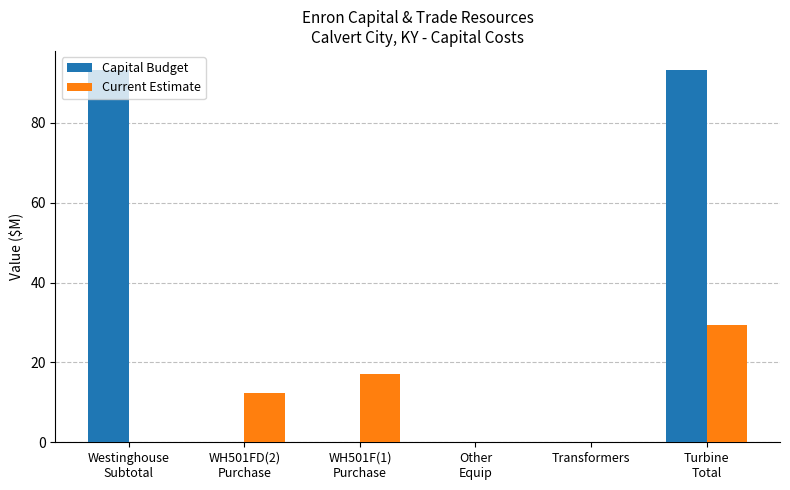

Reading right to left, list all the values displayed in this chart.

Capital Budget: 93.3	0.0	0.0	0.0	0.0	93.3
Current Estimate: 29.4	0.0	0.0	17.2	12.2	0.0